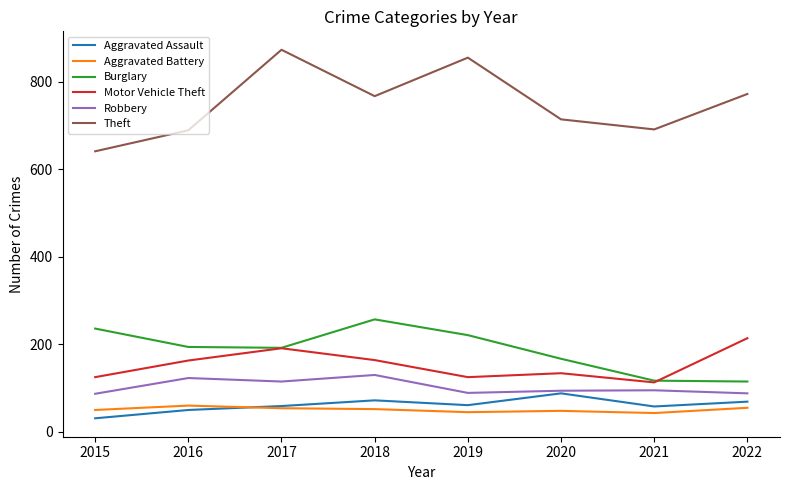

How many values in the Aggravated Assault series are below 61?

4